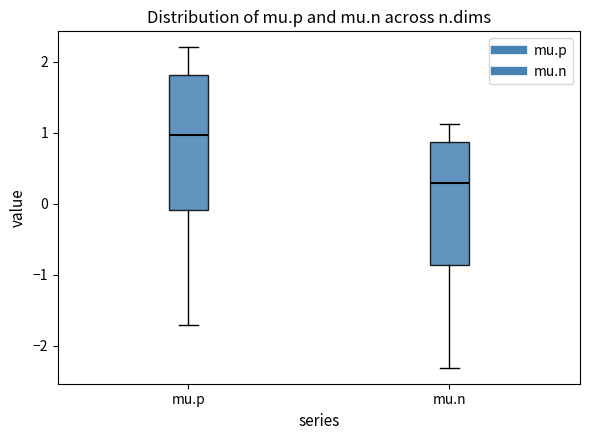

Reading left to right, read every box against the y-axis: the position of its median line, the range the box covers, and the ends of its whiskers. The values are not printed on the chart, so give them approximately, as read against the axis.

mu.p: median 1.0, box -0.1 to 1.8, whiskers -1.7 to 2.2
mu.n: median 0.3, box -0.9 to 0.9, whiskers -2.3 to 1.1